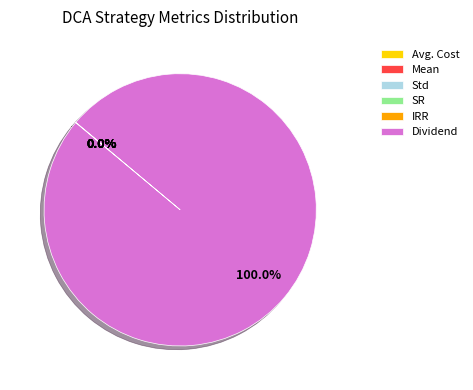

What is the largest slice in the pie chart?

Dividend